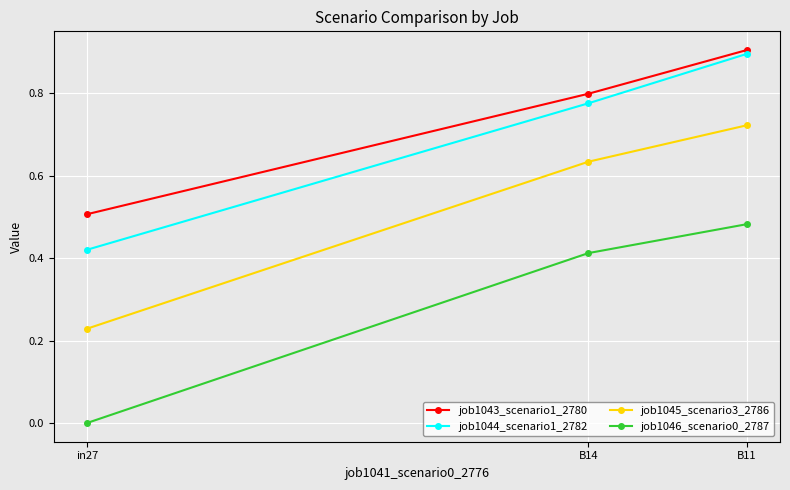

How many job1045_scenario3_2786 values are between 0 and 1?

3